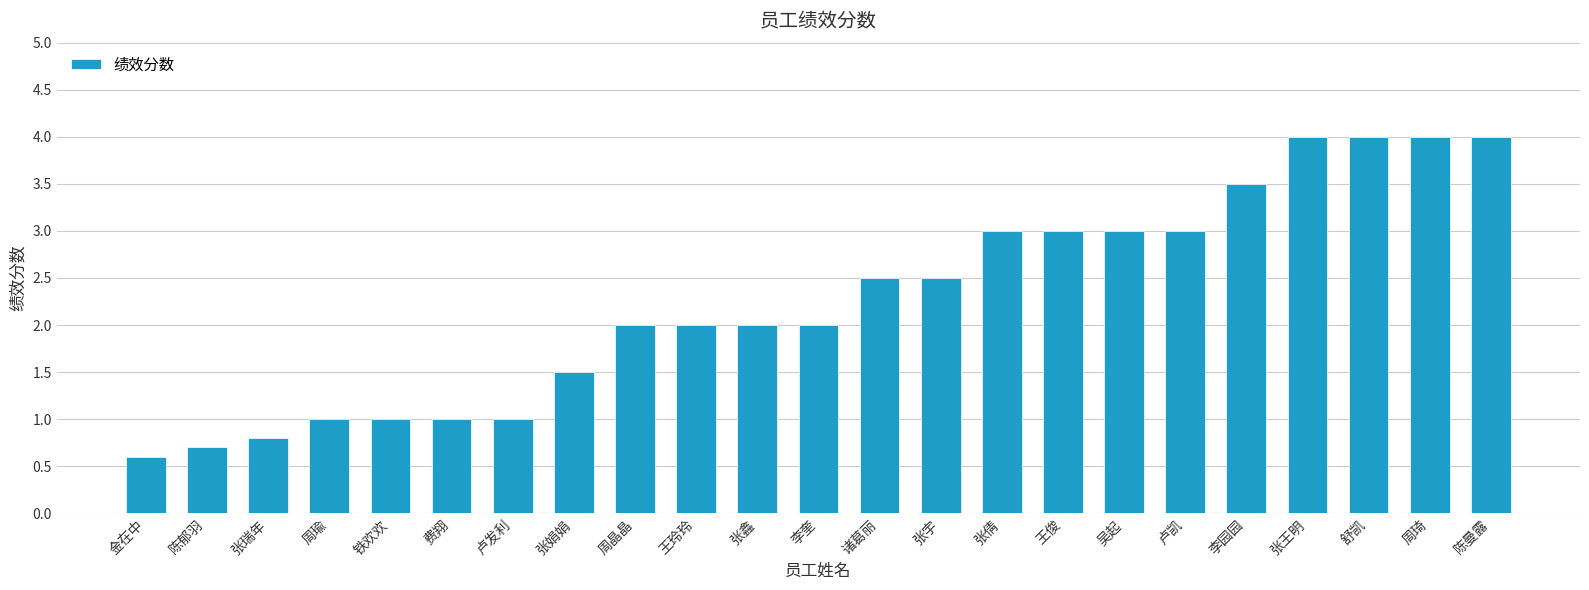

What is the label of the 14th bar from the right?

王玲玲